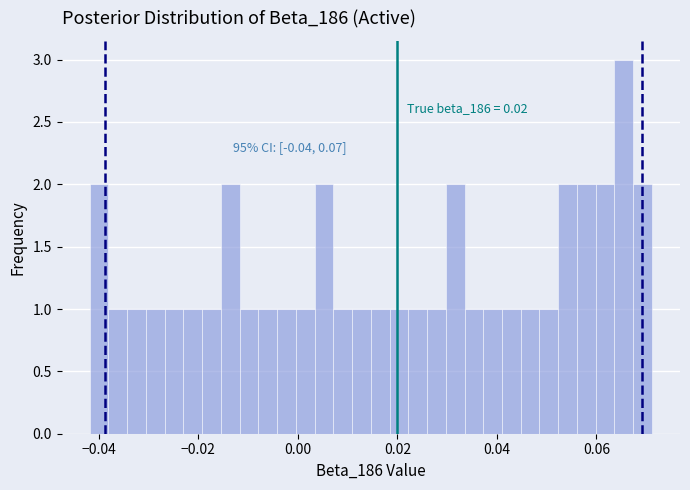

Read against the x-axis, roughly where is the centre of the tallest bar?

0.066